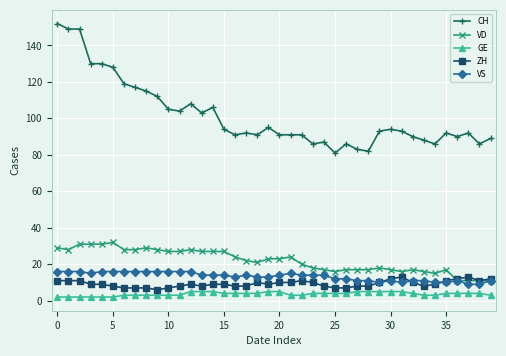

True or false: CH and VS intersect in this chart.

False